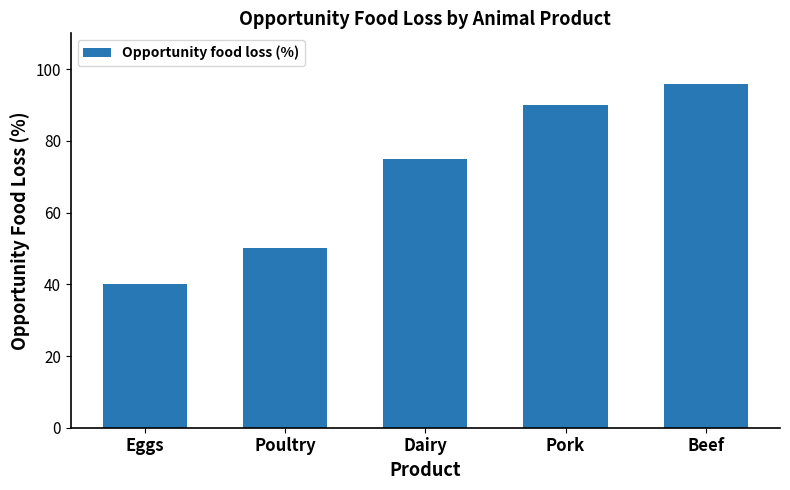

How many values are below 75?

2